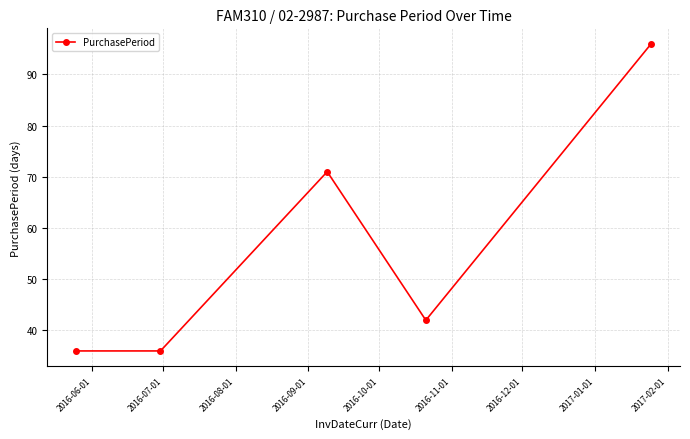

Reading right to left, what are all the values shown in this chart?

96	42	71	36	36